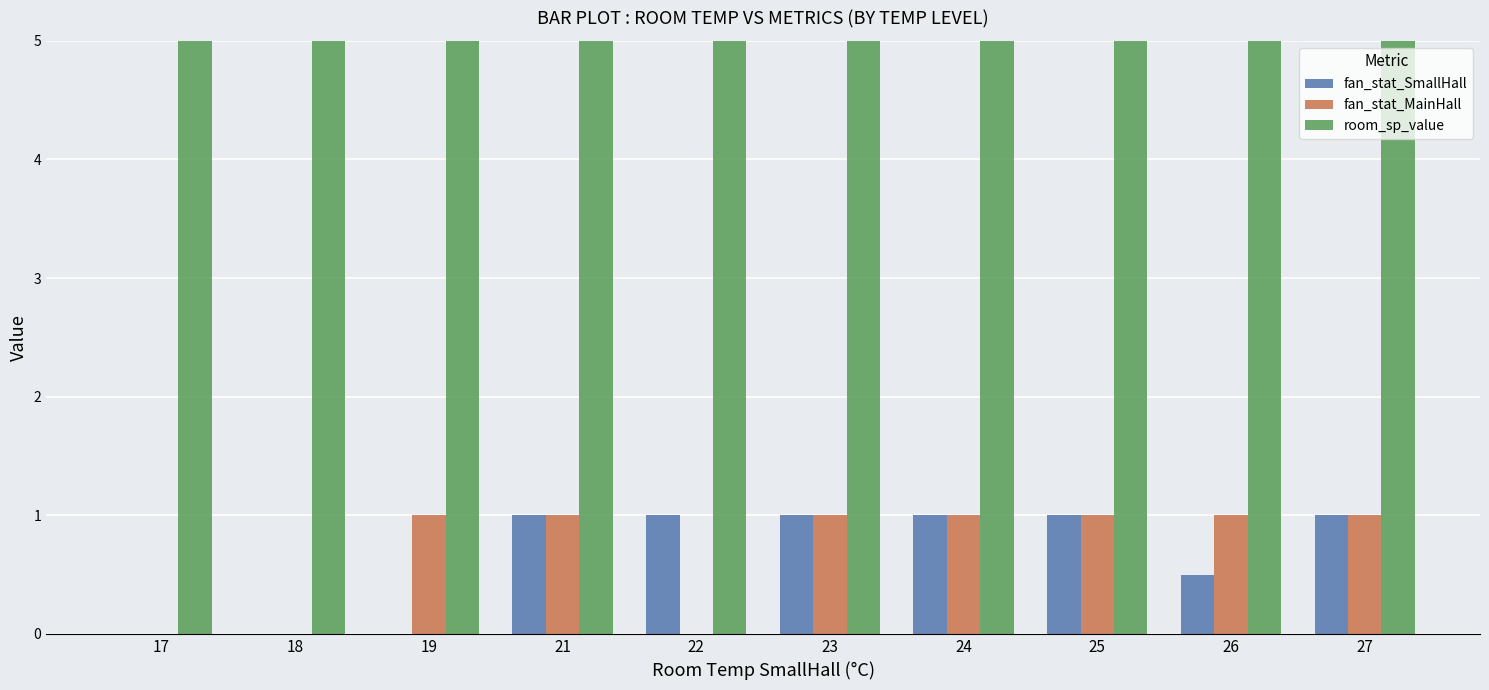

Is it true that fan_stat_SmallHall equals 0.0 at 19?

True